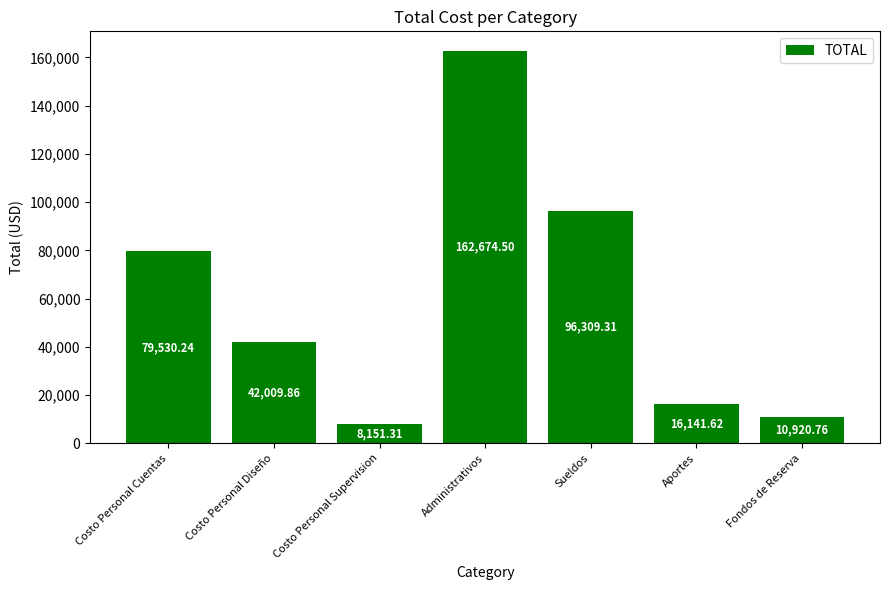

What is the difference between the maximum and minimum values?

154523.2